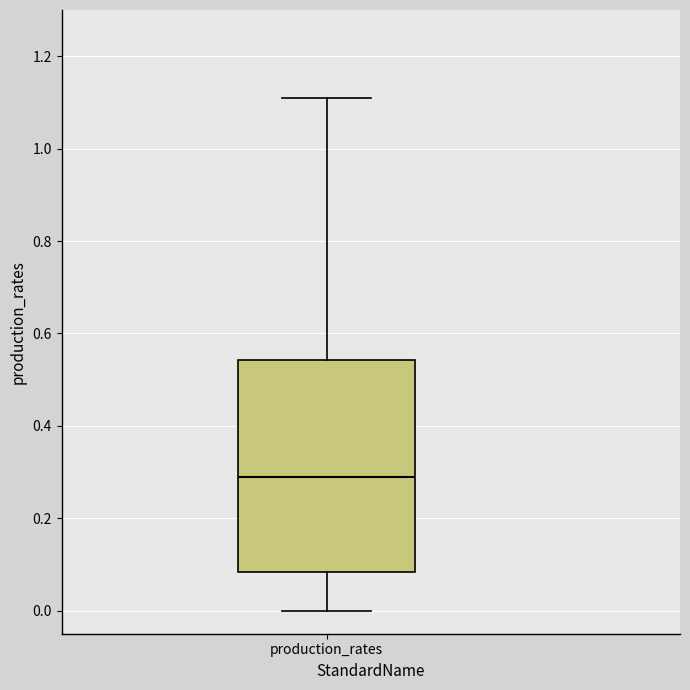

Read this box plot against the y-axis: the position of the median line, the range covered by the box, and the ends of both whiskers. The values are not printed on the chart, so give them approximately, as read against the axis.

median 0.28, box 0.08 to 0.54, whiskers 0.00 to 1.10